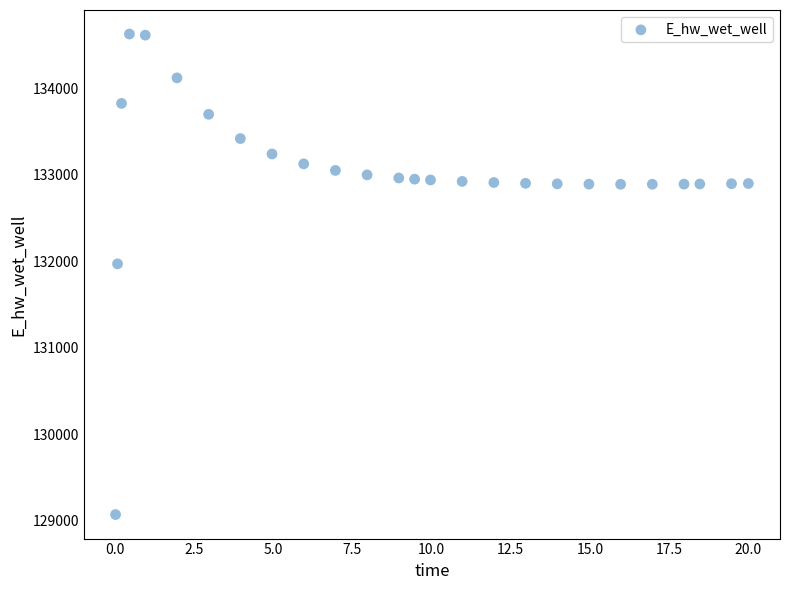

What Y value in the scatter plot is closest to 131849?

131970.2